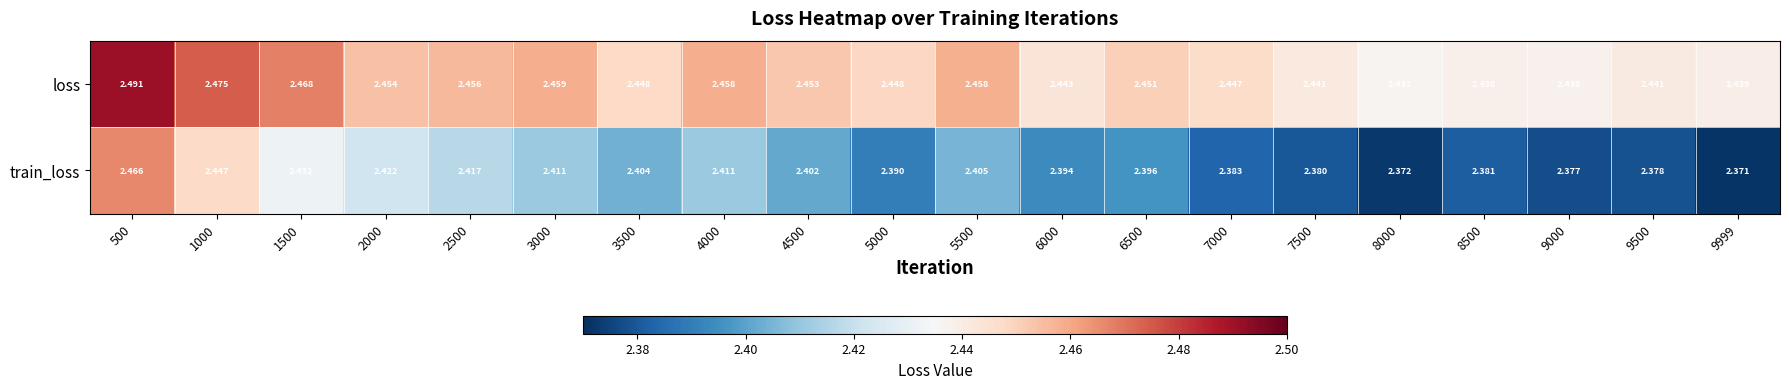

Rank the series at 3000 from lowest to highest value.

train_loss, loss